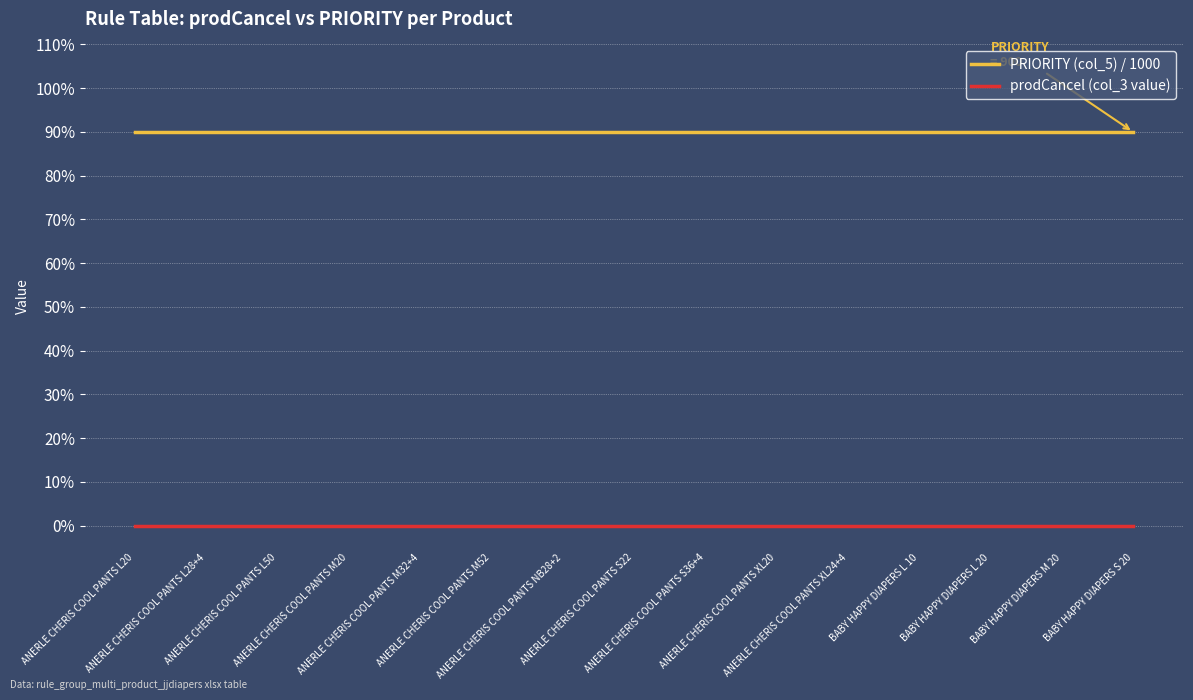

True or false: PRIORITY (col_5) / 1000 and prodCancel (col_3 value) cross at least once.

False